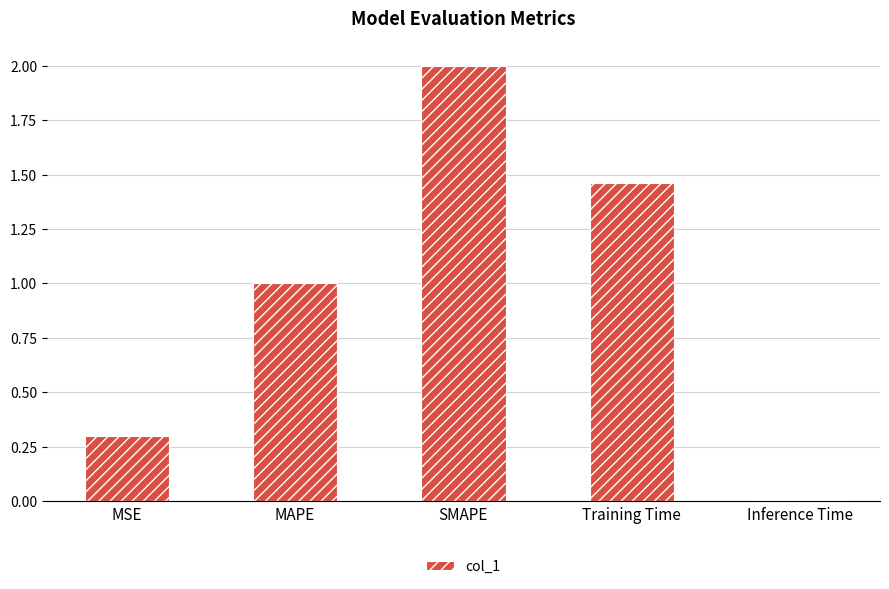

What is the difference between the values at Training Time and MSE?

1.2